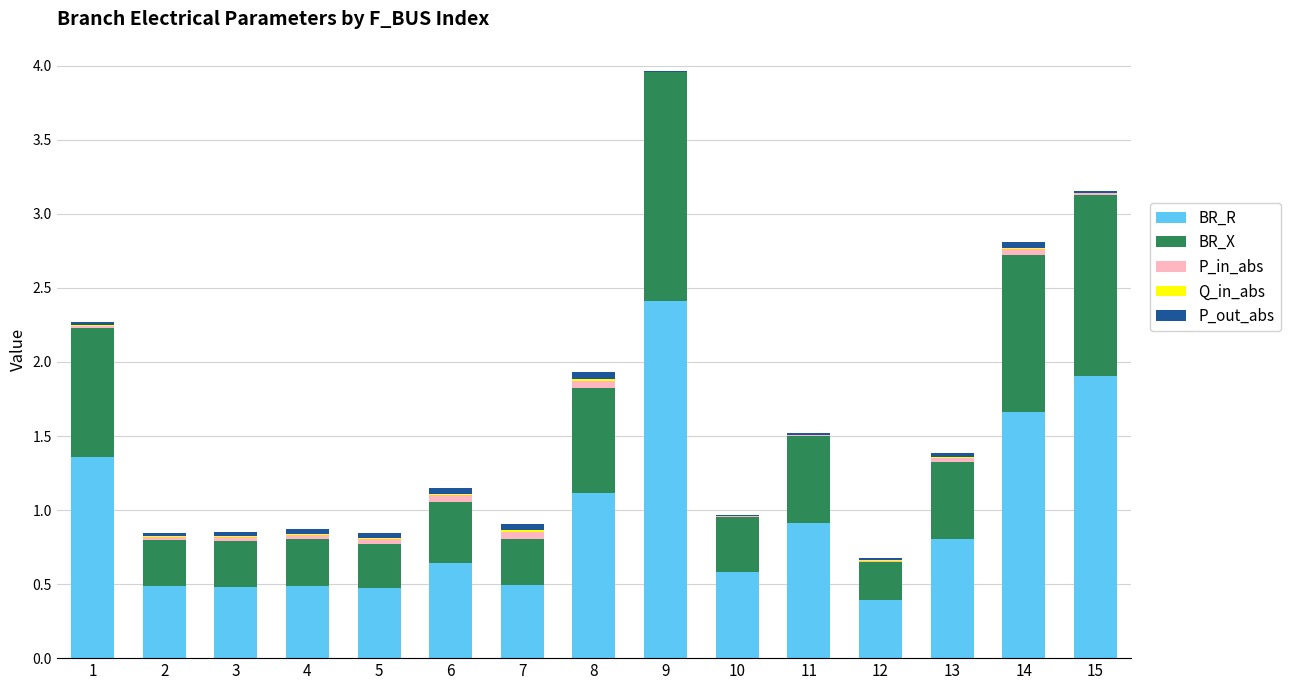

What is the maximum value for BR_R?

2.4